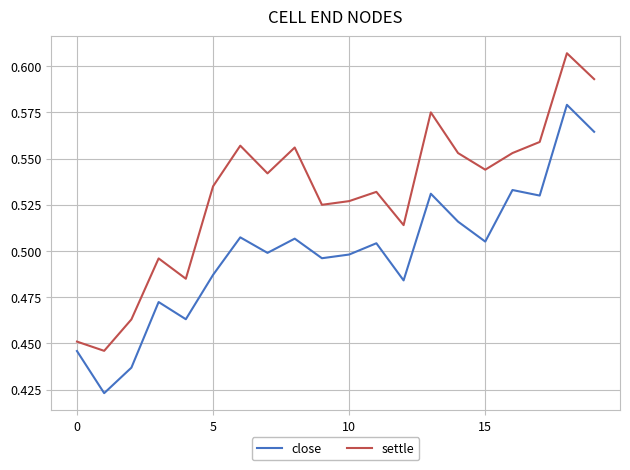

Rank the series by their maximum value, from lowest to highest.

close, settle